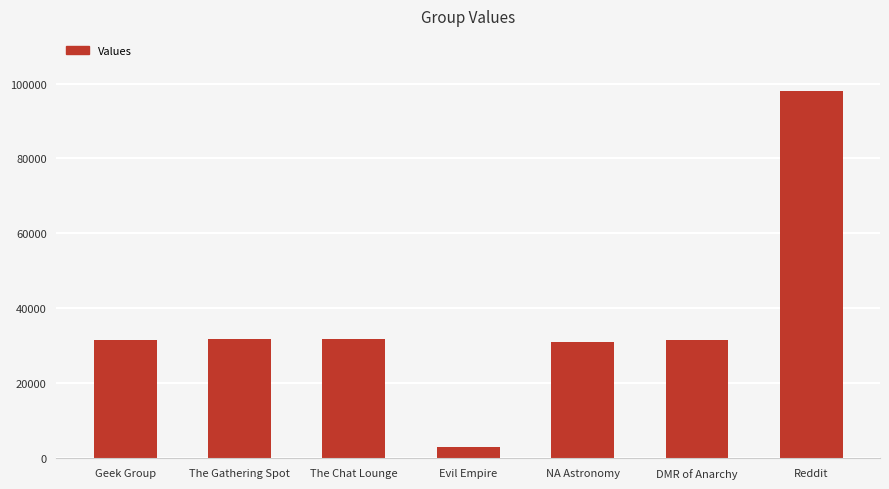

How many series are shown in this chart?

1